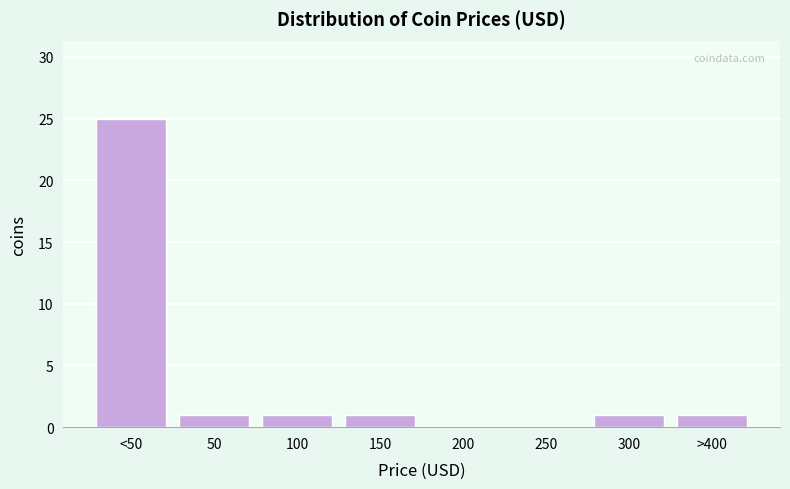

Reading right to left, transcribe all the data shown in this chart.

>400=1	300=1	250=0	200=0	150=1	100=1	50=1	<50=25